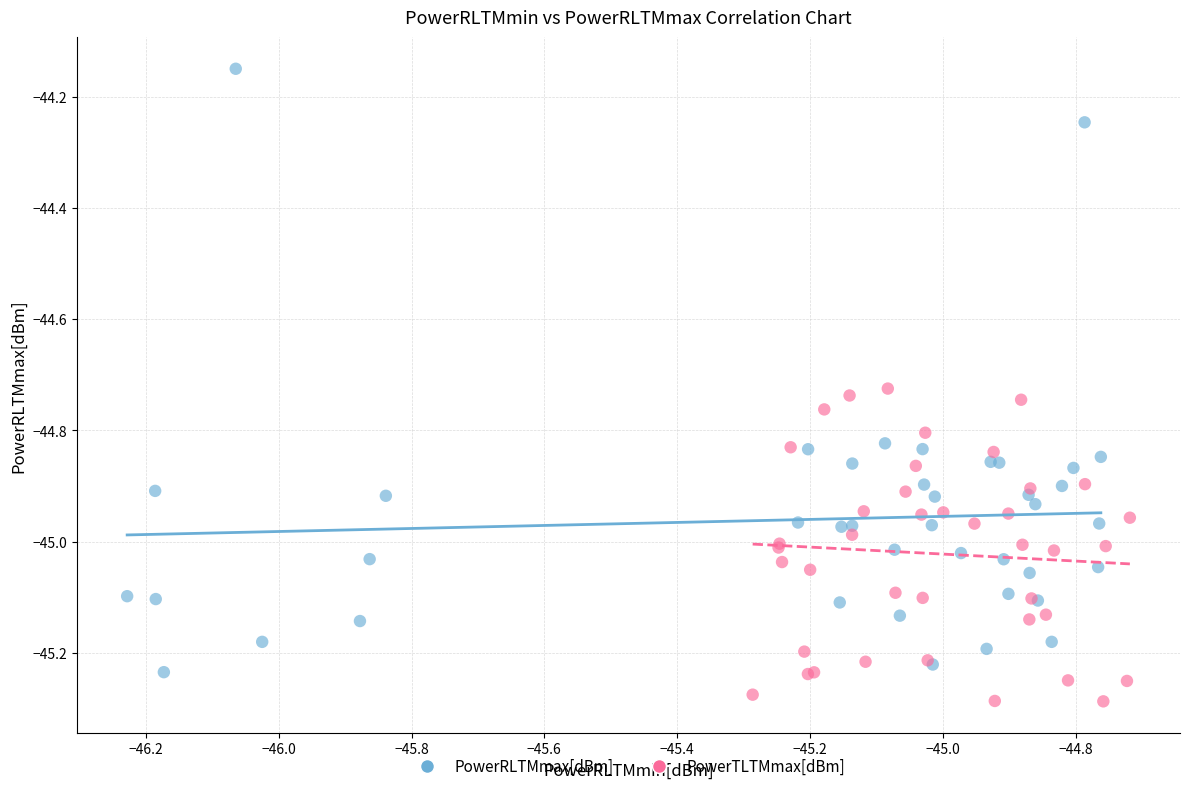

Which series reaches the maximum Y coordinate?

PowerRLTMmax[dBm]